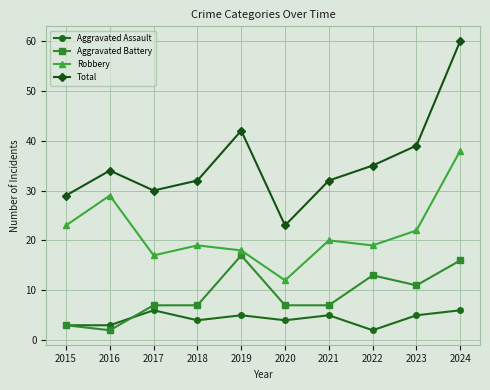

Rank the series by their average value, from lowest to highest.

Aggravated Assault, Aggravated Battery, Robbery, Total